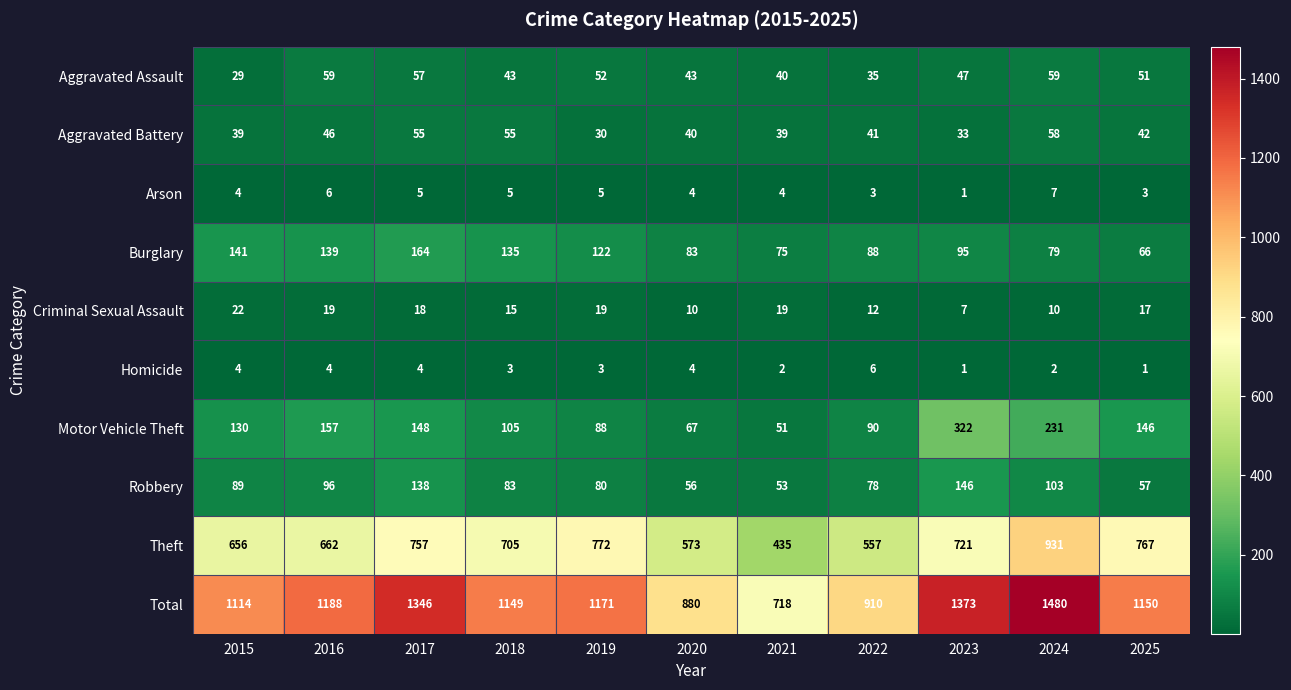

At which category does the chart reach its peak across all series?

2024